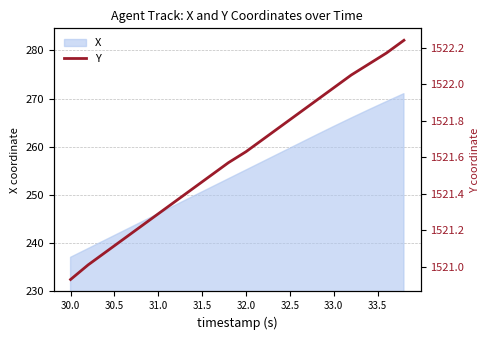

The X series shows 444.0 at 33.0. True or false?

False